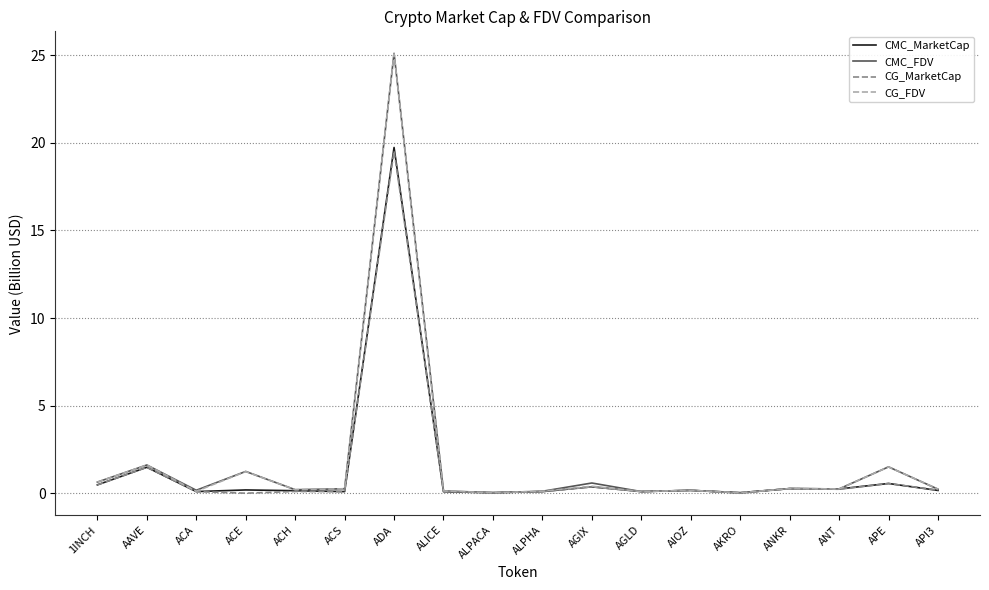

True or false: CMC_FDV has more than 0 interior local peaks.

True